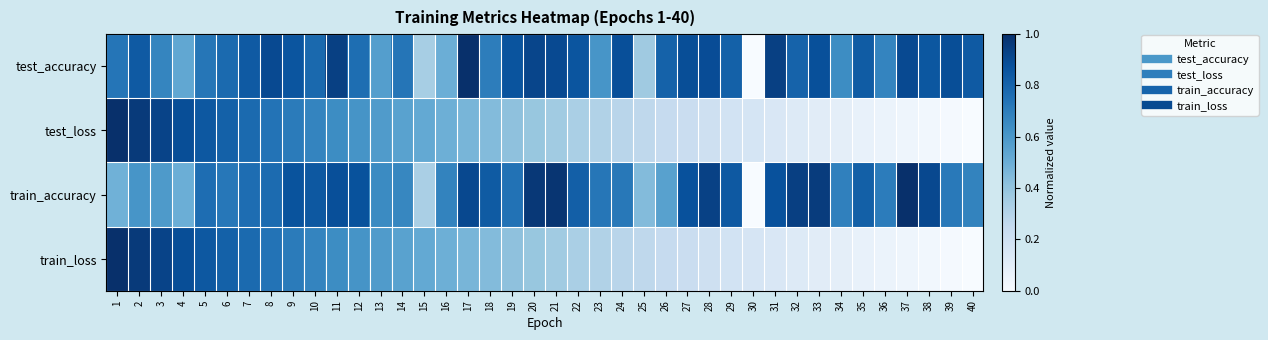

Which has a higher value, 30 or 11?

11